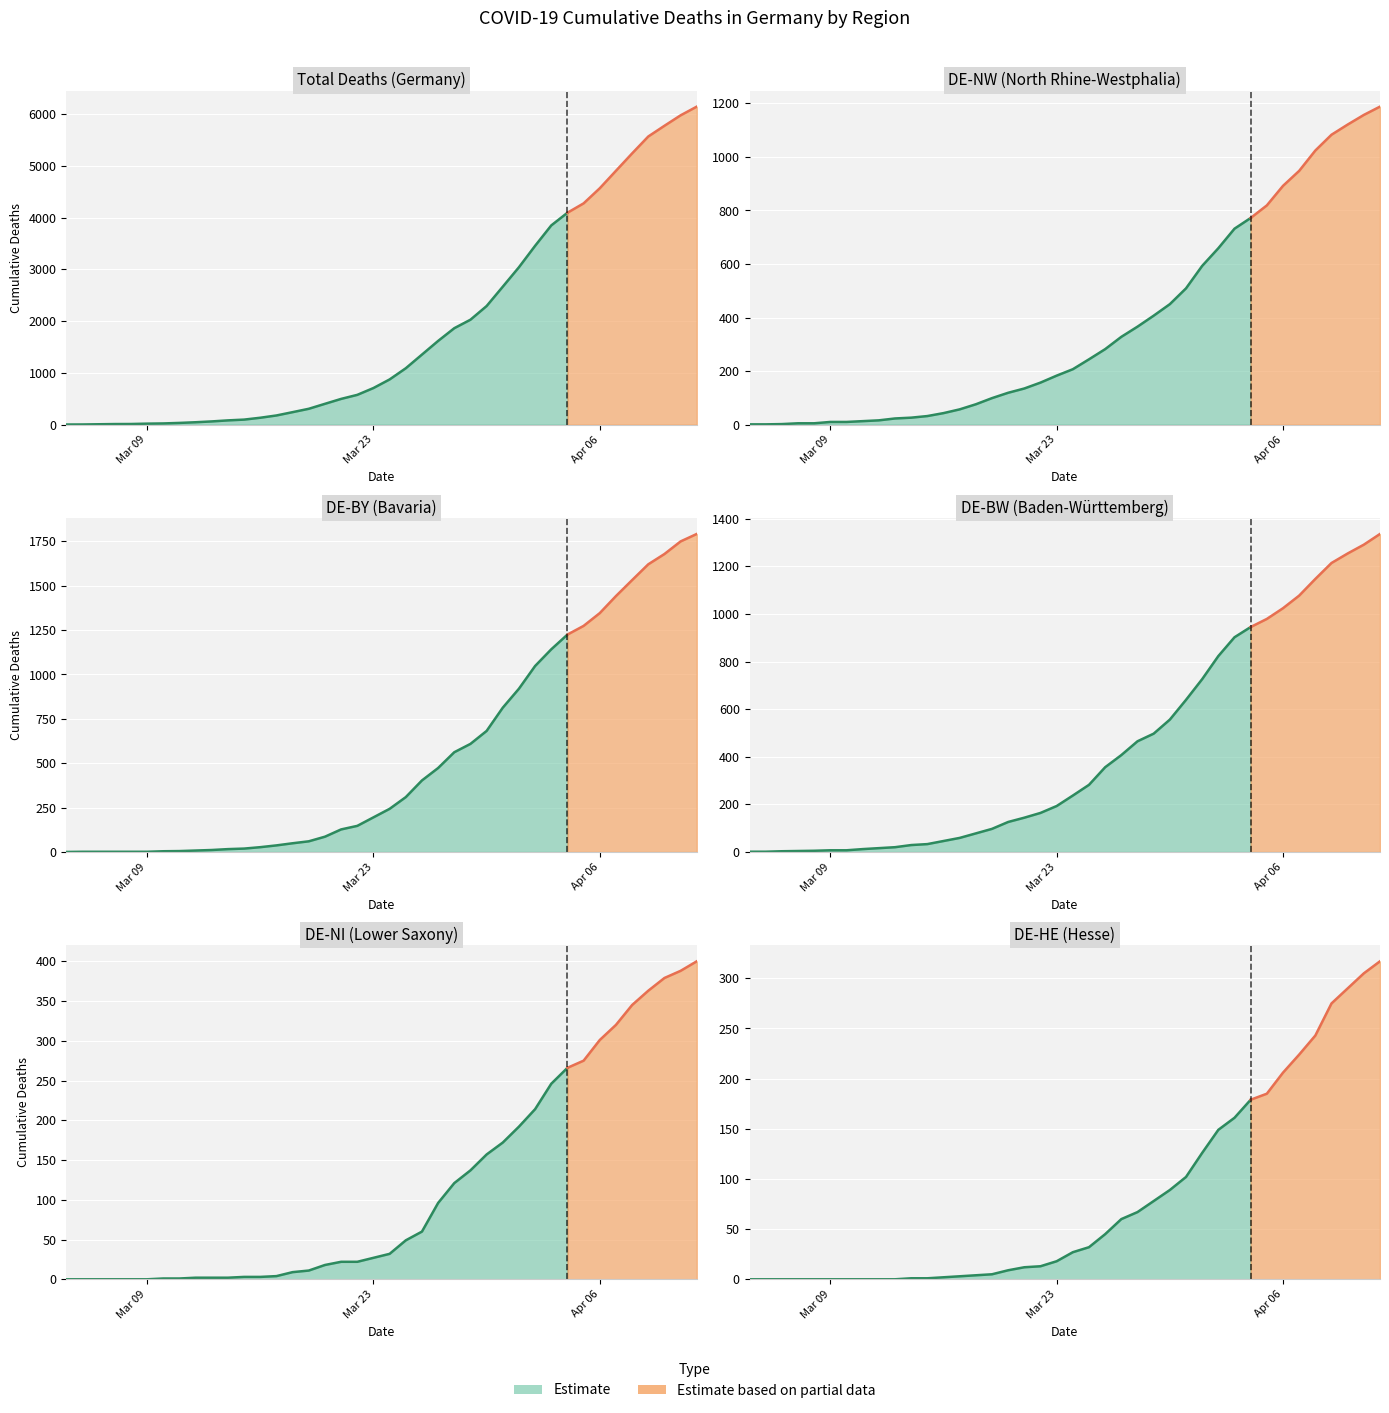

Where is DE-NI nearest to the value 200?

2020/4/1